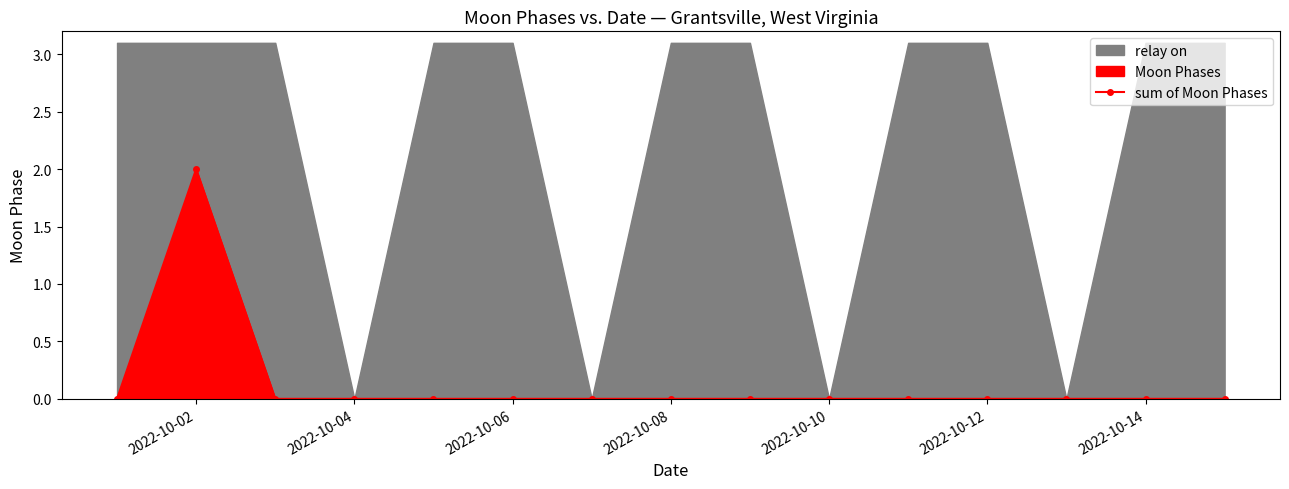

At which label does sum of Moon Phases reach its peak?

2022-10-02